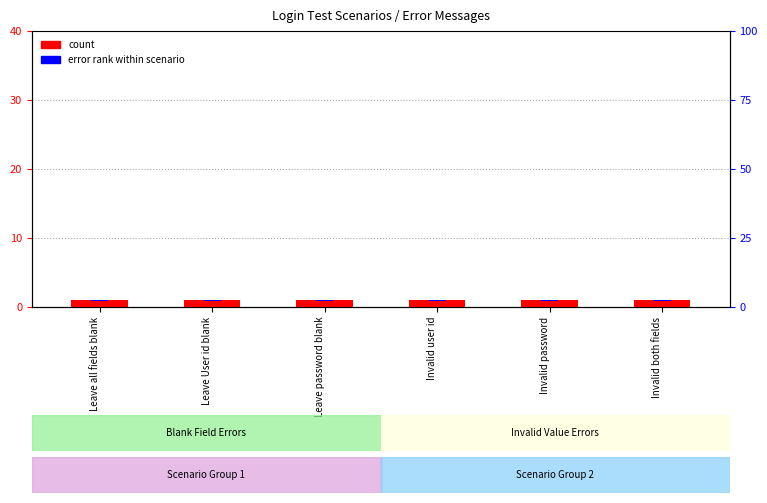

What position from the left is Invalid user id?

4